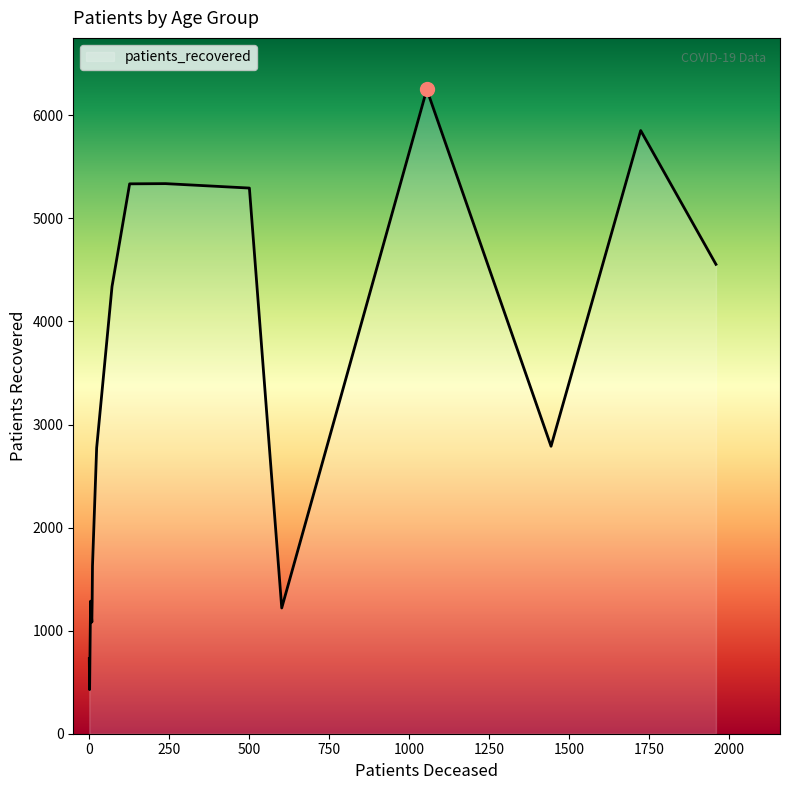

What is the difference between the maximum and minimum values?

5823